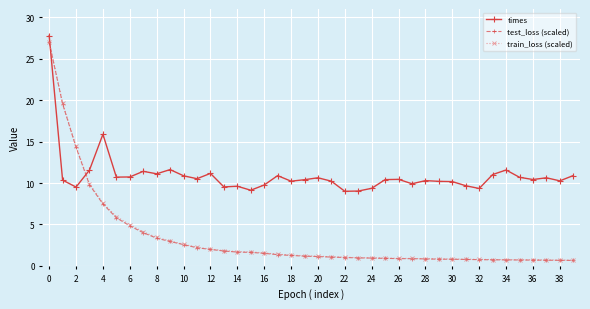

Count the number of categories in the chart.

40